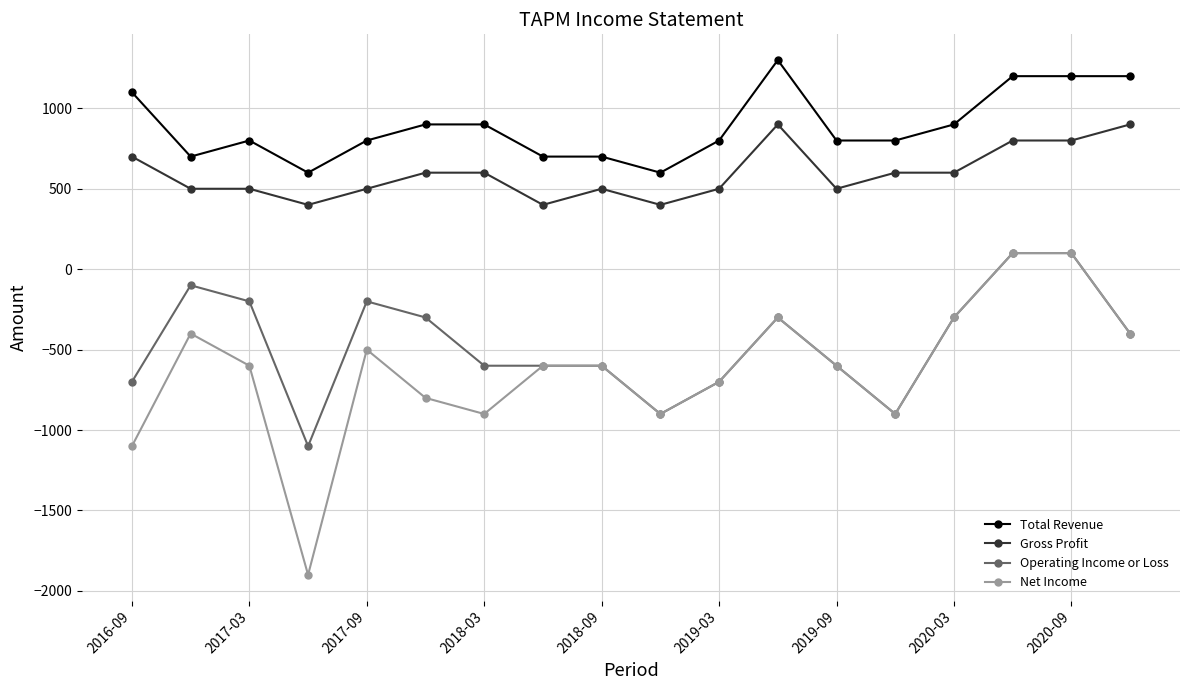

True or false: Operating Income or Loss and Gross Profit cross at least once.

False